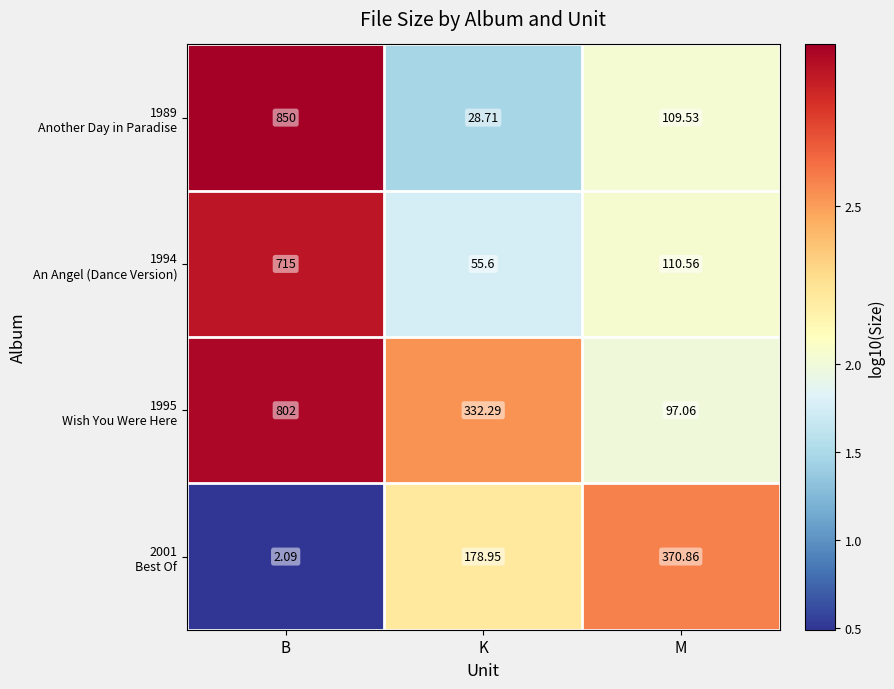

How many distinct data groups are displayed?

4